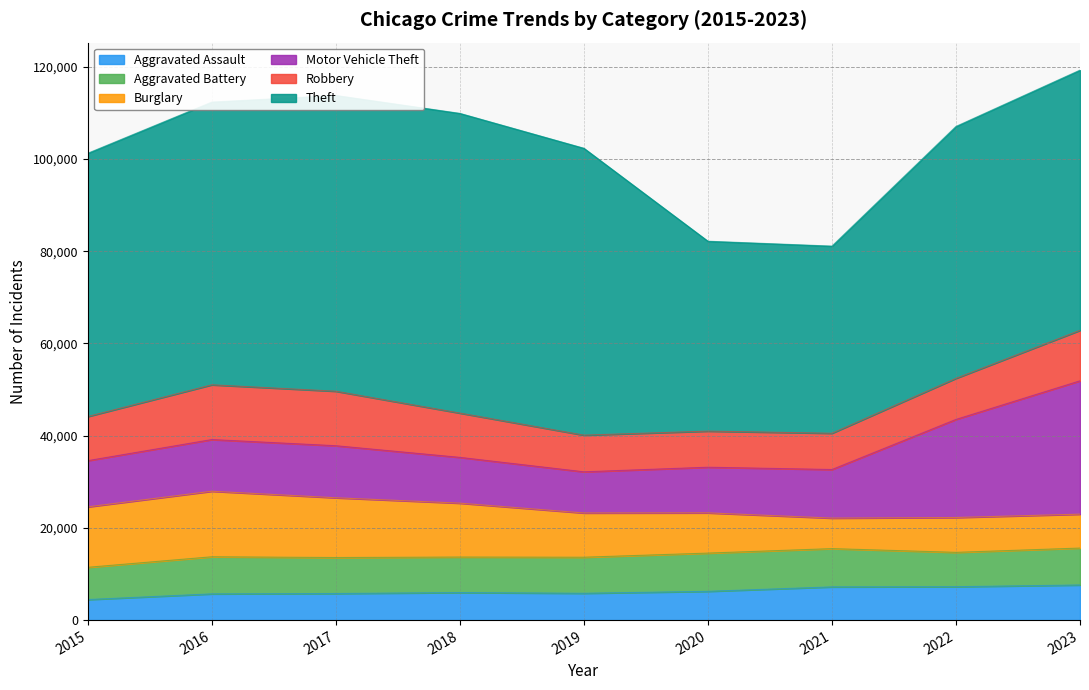

What is the value of the Robbery point at the 2nd from the left?

11870